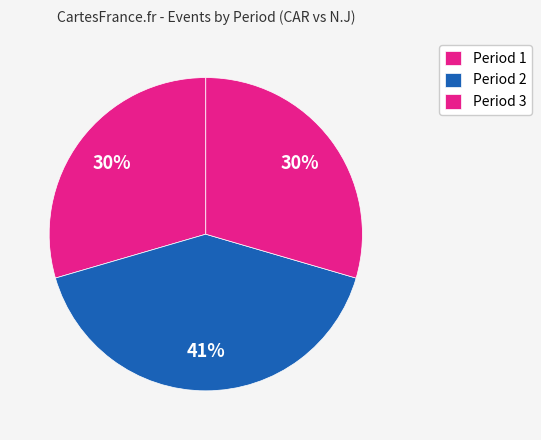

True or false: Period 1 accounts for 35% of the total.

False